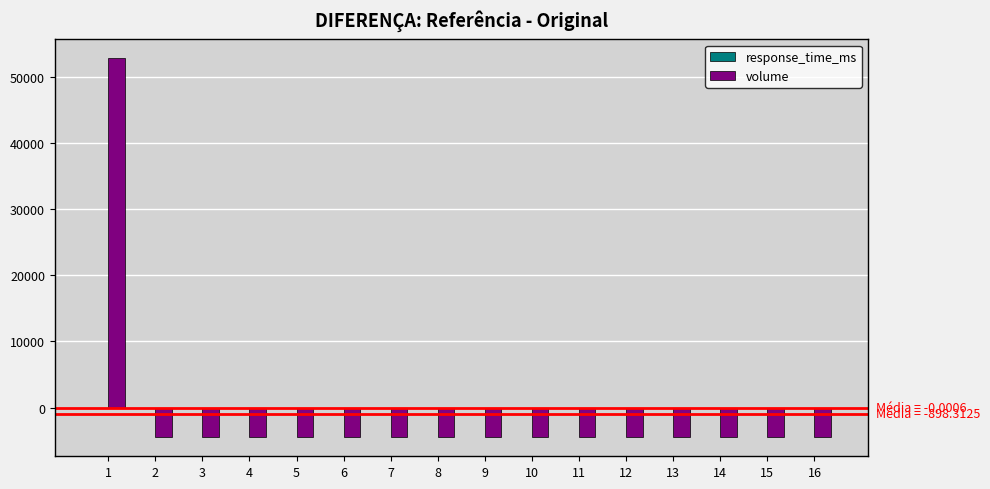

Does the chart contain stacked bars?

No